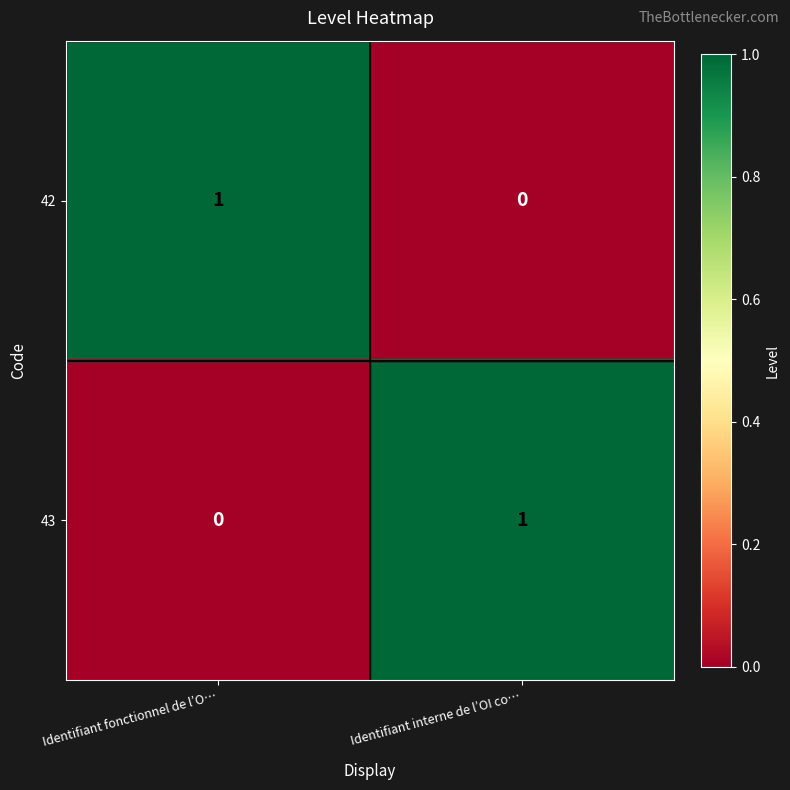

The value of 42 at Identifiant fonctionnel de l’O… is 2. True or false?

False